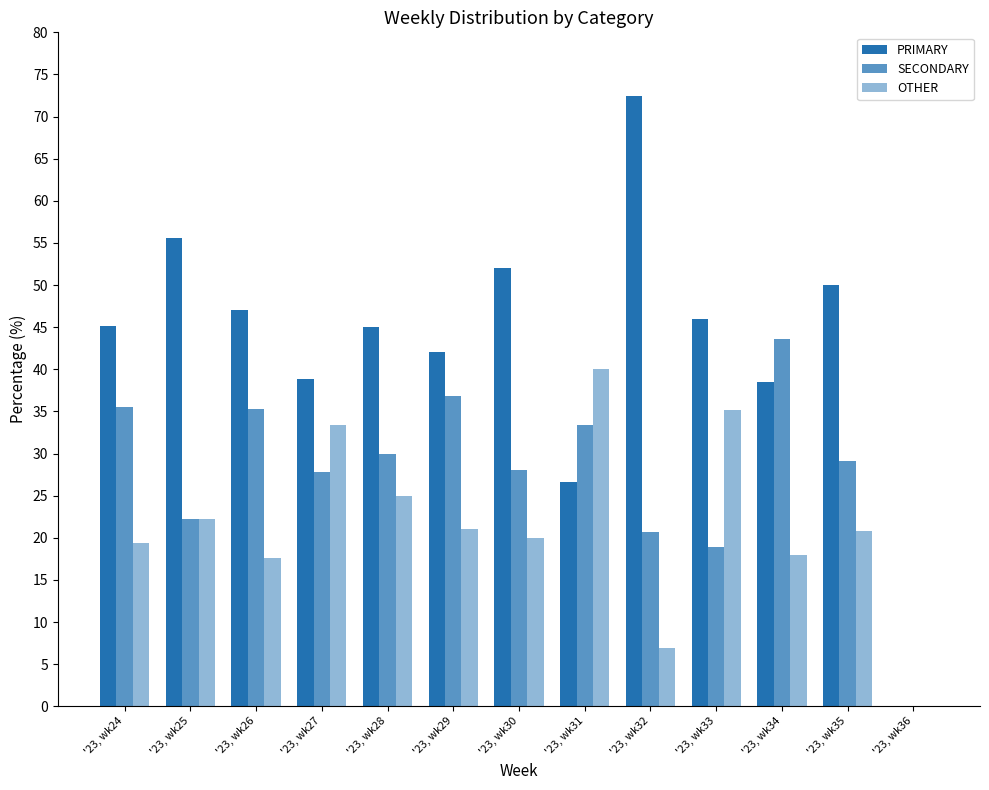

Reading left to right, transcribe all the data shown in this chart.

PRIMARY: '23, wk24=45.2	'23, wk25=55.6	'23, wk26=47.1	'23, wk27=38.9	'23, wk28=45.0	'23, wk29=42.1	'23, wk30=52.0	'23, wk31=26.7	'23, wk32=72.4	'23, wk33=45.9	'23, wk34=38.5	'23, wk35=50.0	'23, wk36=0.0
SECONDARY: '23, wk24=35.5	'23, wk25=22.2	'23, wk26=35.3	'23, wk27=27.8	'23, wk28=30.0	'23, wk29=36.8	'23, wk30=28.0	'23, wk31=33.3	'23, wk32=20.7	'23, wk33=18.9	'23, wk34=43.6	'23, wk35=29.2	'23, wk36=0.0
OTHER: '23, wk24=19.4	'23, wk25=22.2	'23, wk26=17.6	'23, wk27=33.3	'23, wk28=25.0	'23, wk29=21.1	'23, wk30=20.0	'23, wk31=40.0	'23, wk32=6.9	'23, wk33=35.1	'23, wk34=17.9	'23, wk35=20.8	'23, wk36=0.0